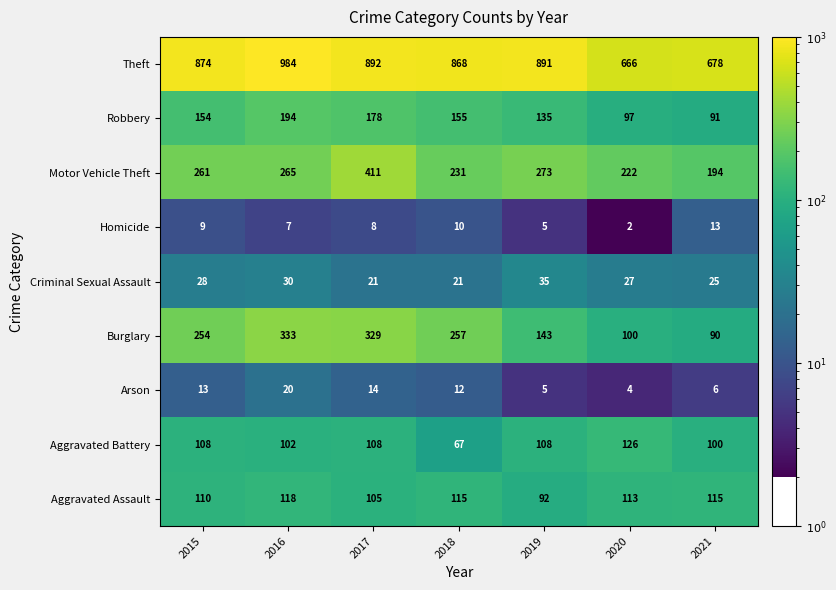

Which label corresponds to the smallest value in the chart?

2020